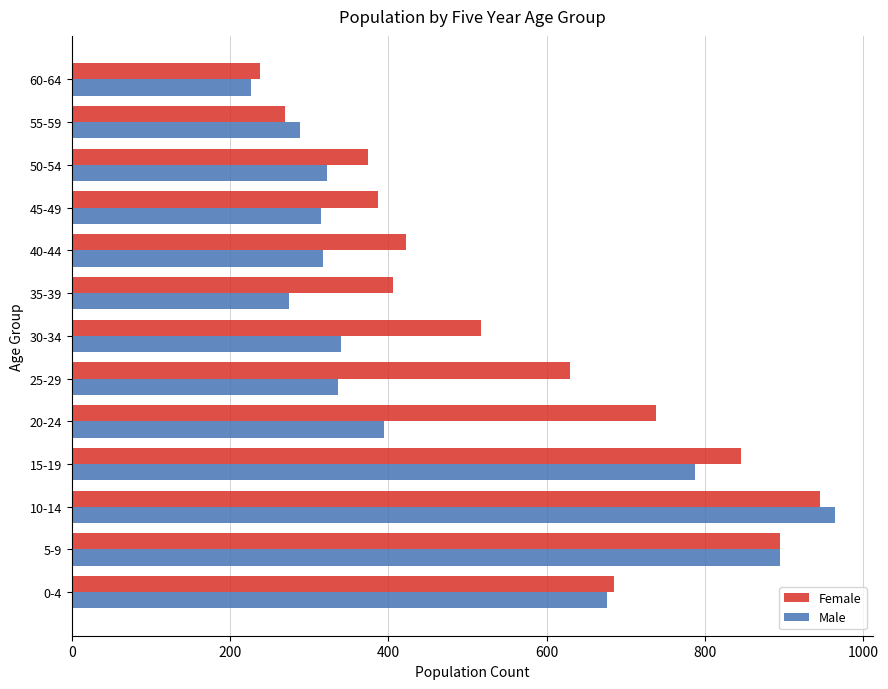

Which series has the largest range (max minus min)?

Male